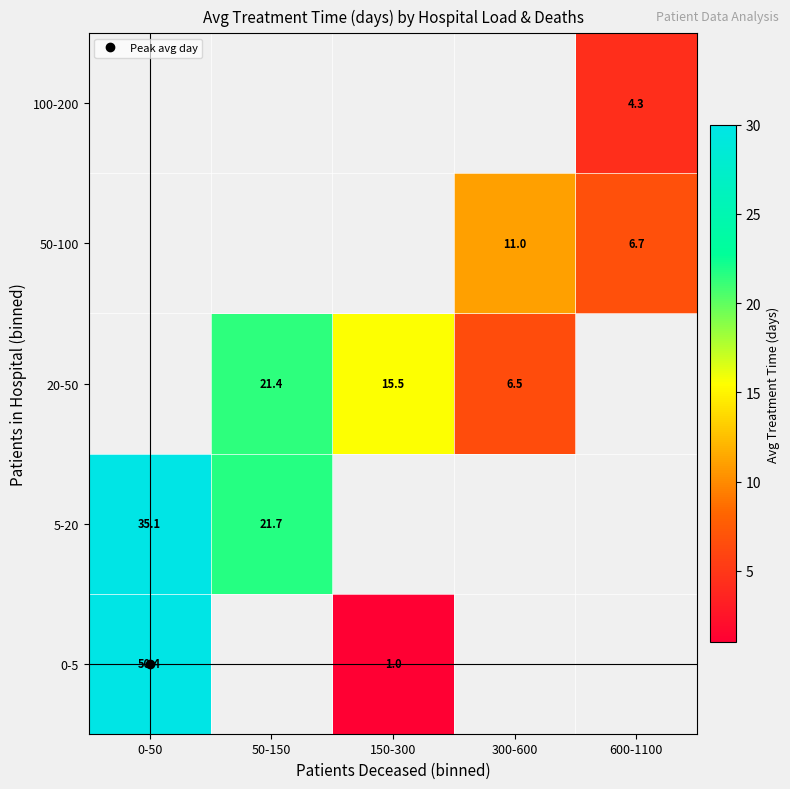

Which series has the widest spread of values?

0-5